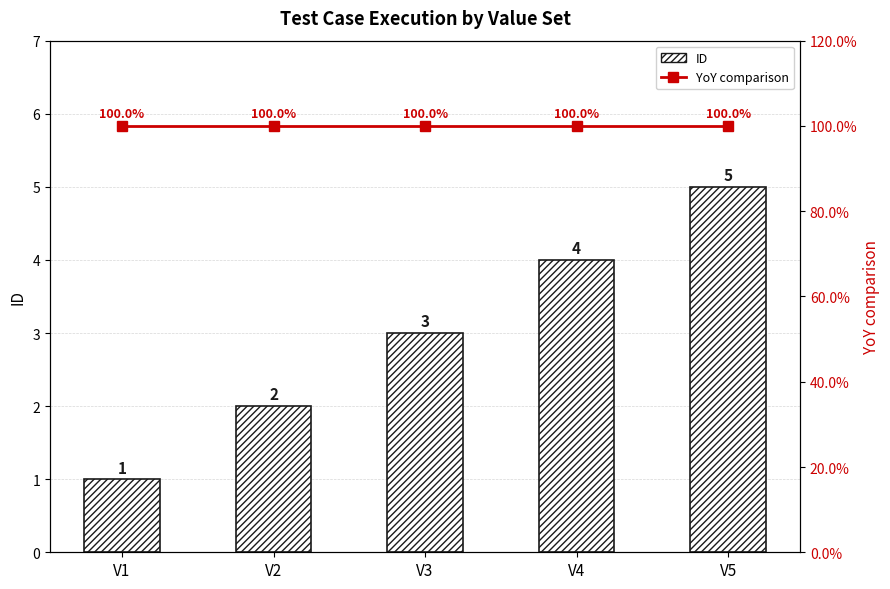

How many categories are shown in the chart?

5